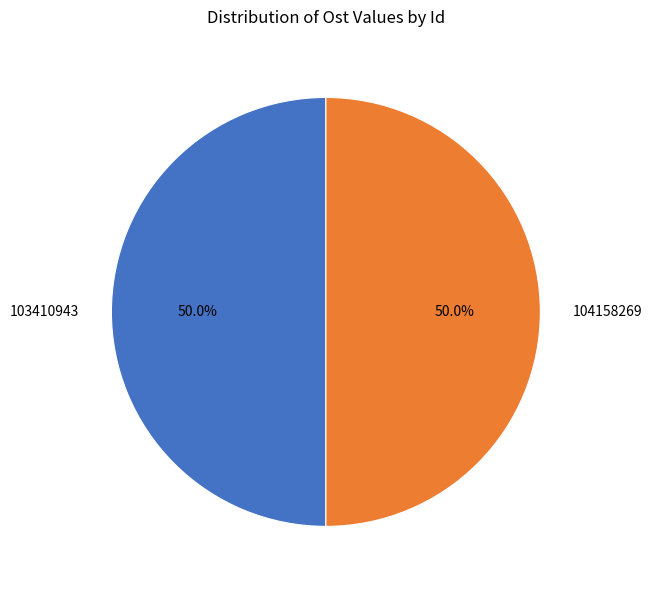

How many segments does this pie chart have?

2